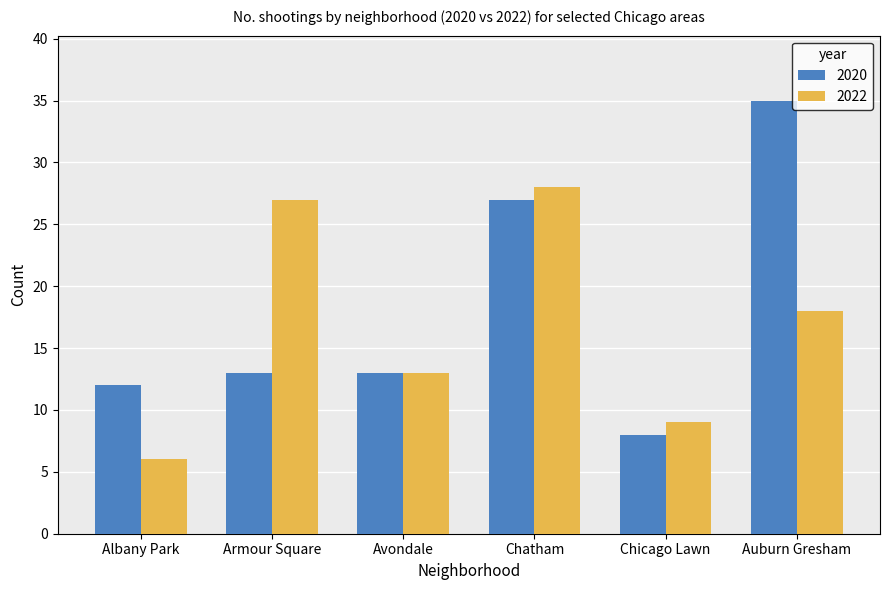

The 2020 series shows 48 at Chatham. True or false?

False